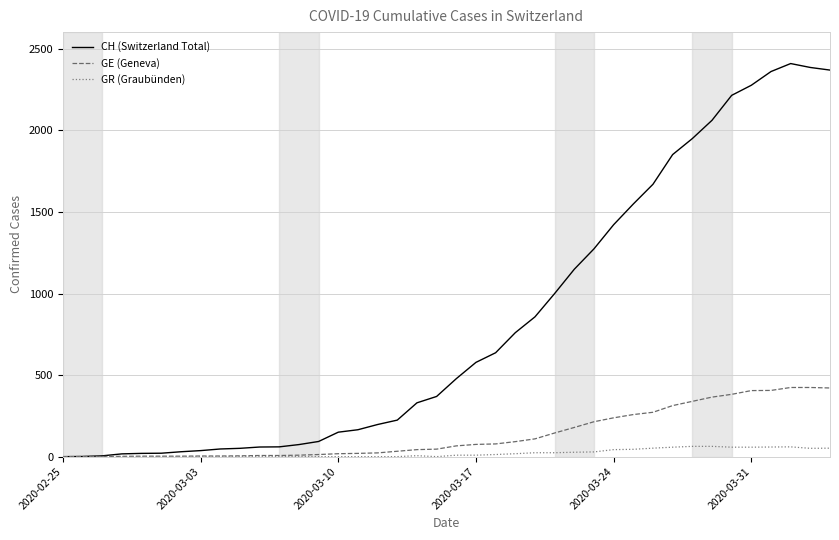

What is the maximum value for GE (Geneva)?

424